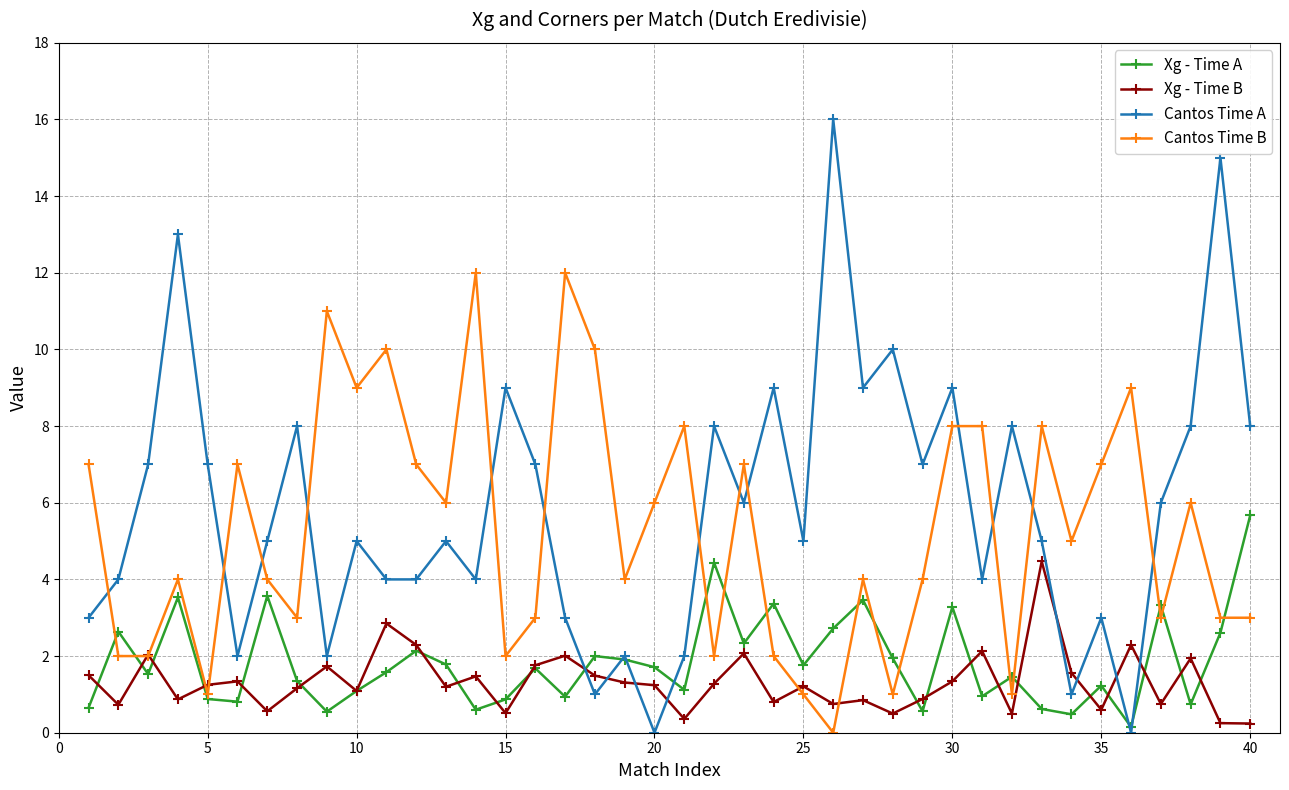

Which series has the largest range (max minus min)?

Cantos Time A